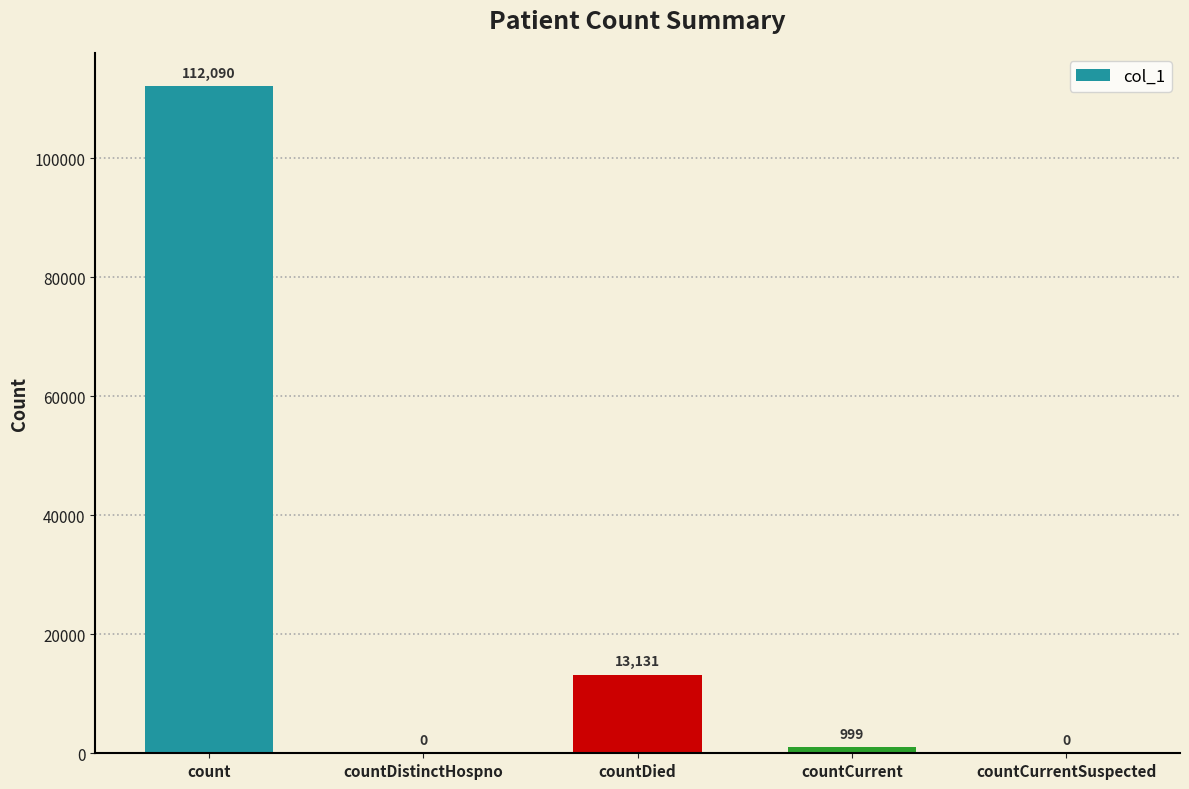

Reading left to right, transcribe all the data shown in this chart.

count=112090	countDistinctHospno=0	countDied=13131	countCurrent=999	countCurrentSuspected=0